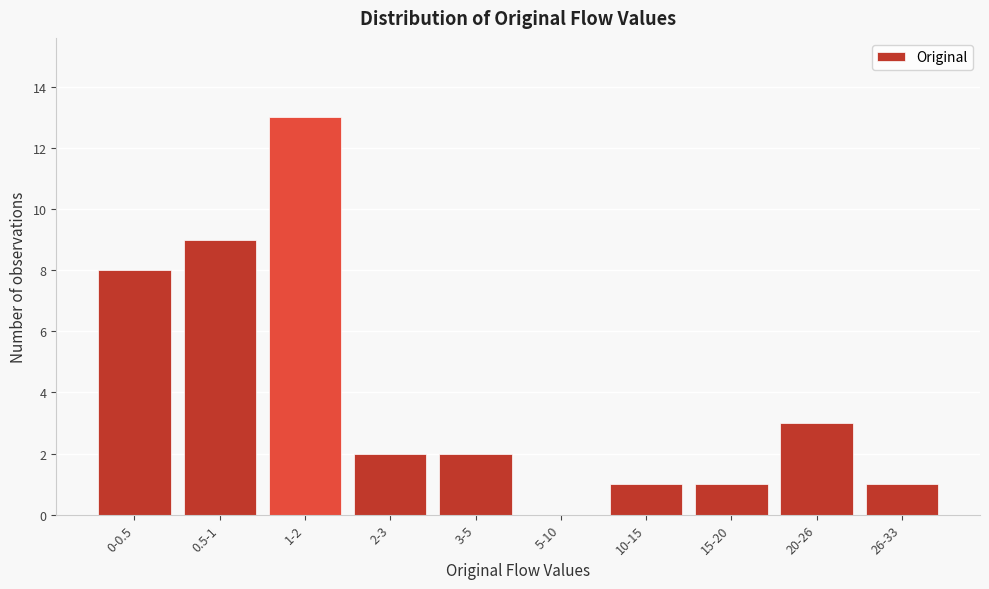

Reading left to right, extract all data points from this chart.

0-0.5=8	0.5-1=9	1-2=13	2-3=2	3-5=2	5-10=0	10-15=1	15-20=1	20-26=3	26-33=1